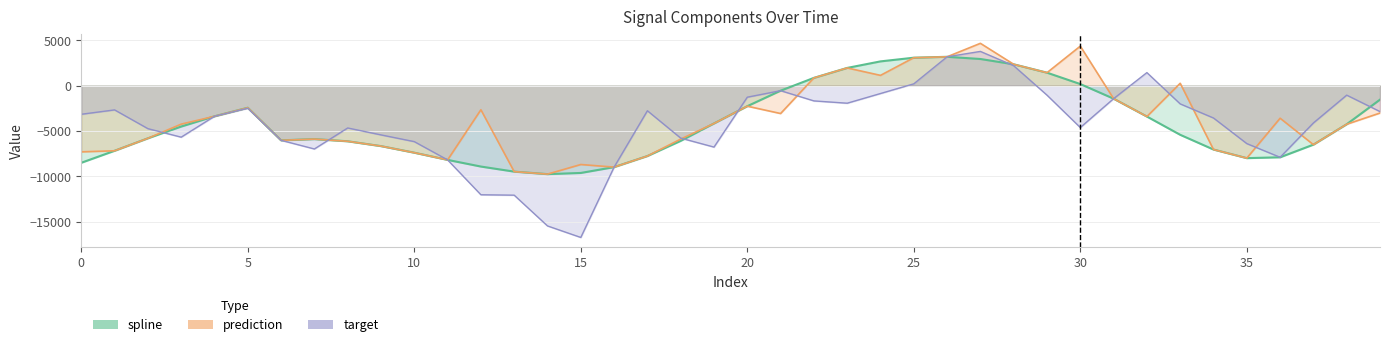

Does the chart have visible grid lines?

Yes